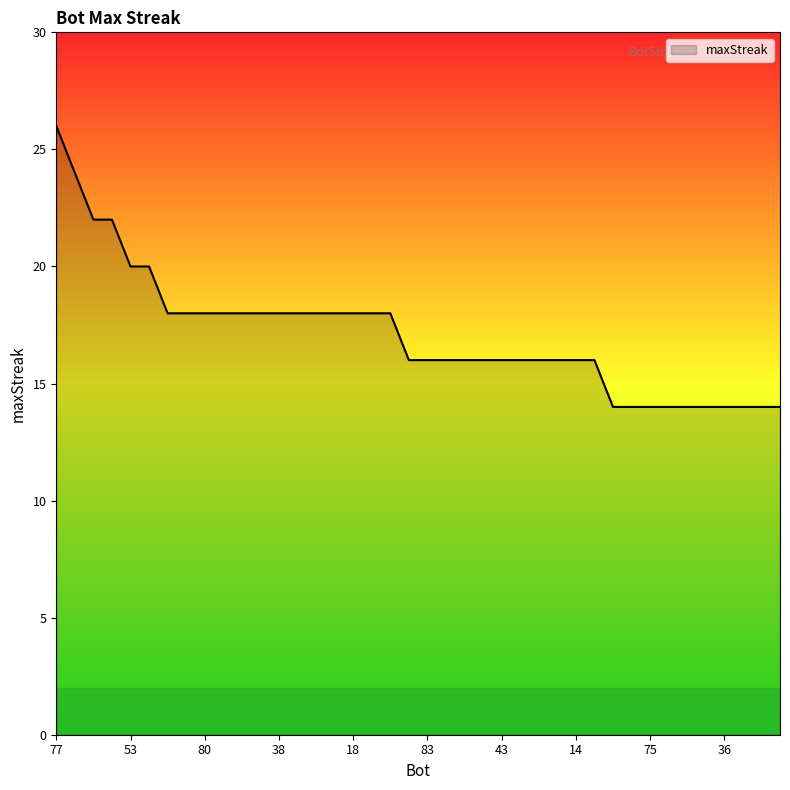

What is the sum of all values?

684